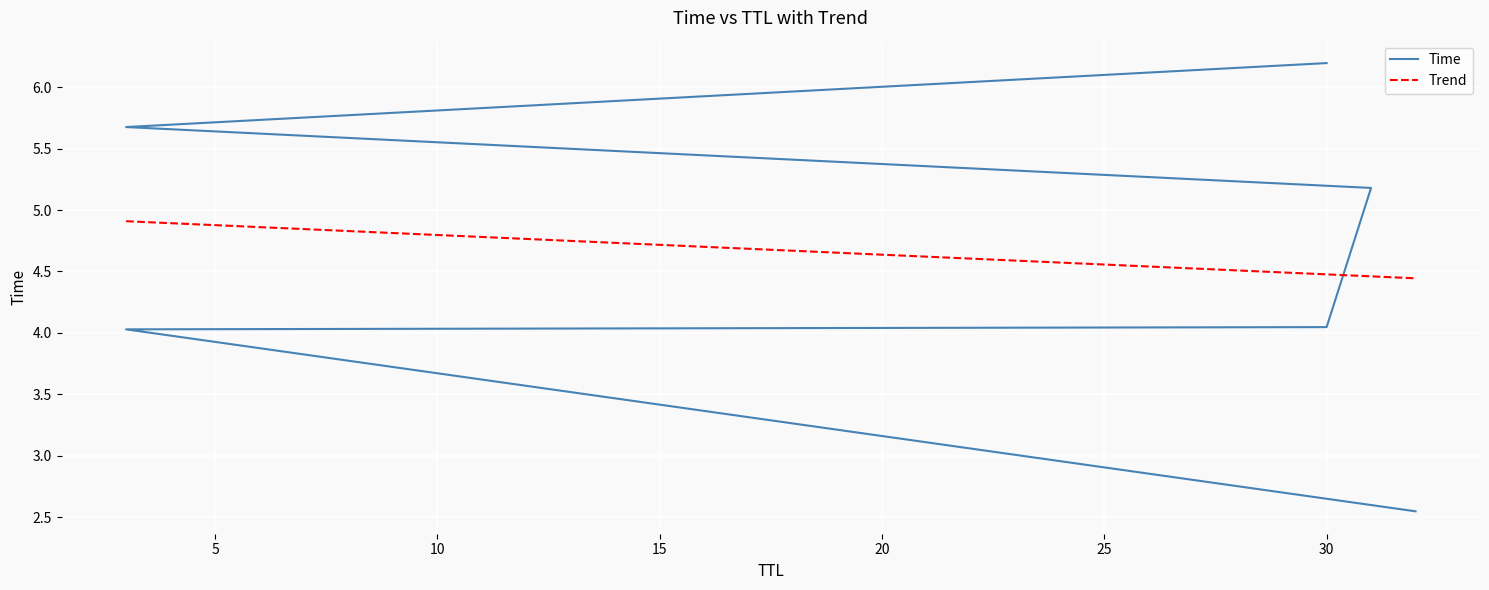

Read the value at 3.

5.7